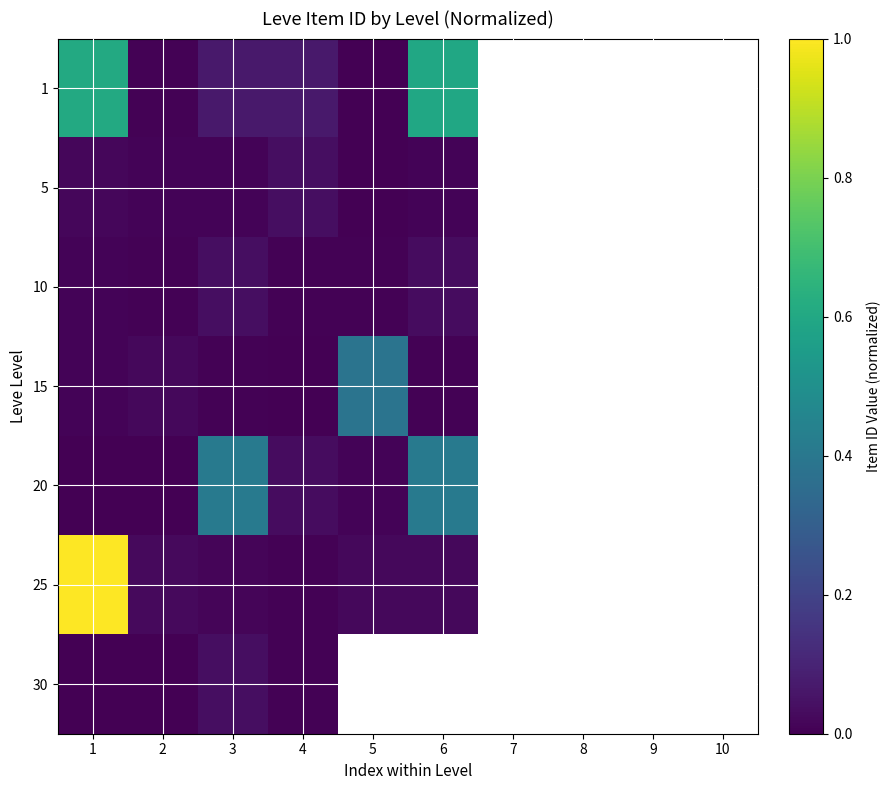

True or false: 15 has a value of 0.0 at 1.

False